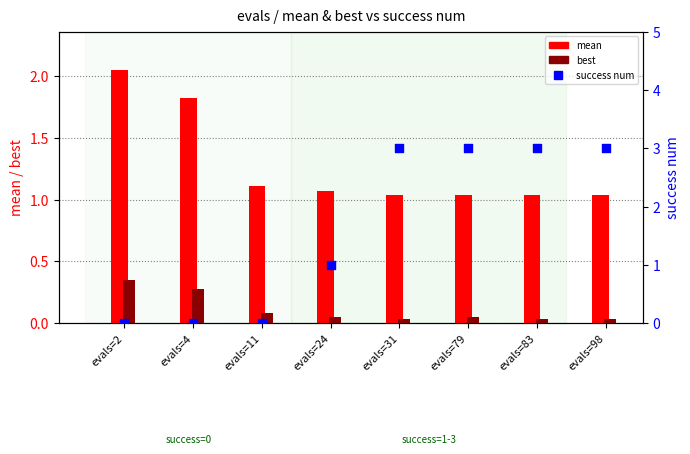

Which series reaches the maximum Y coordinate?

success num